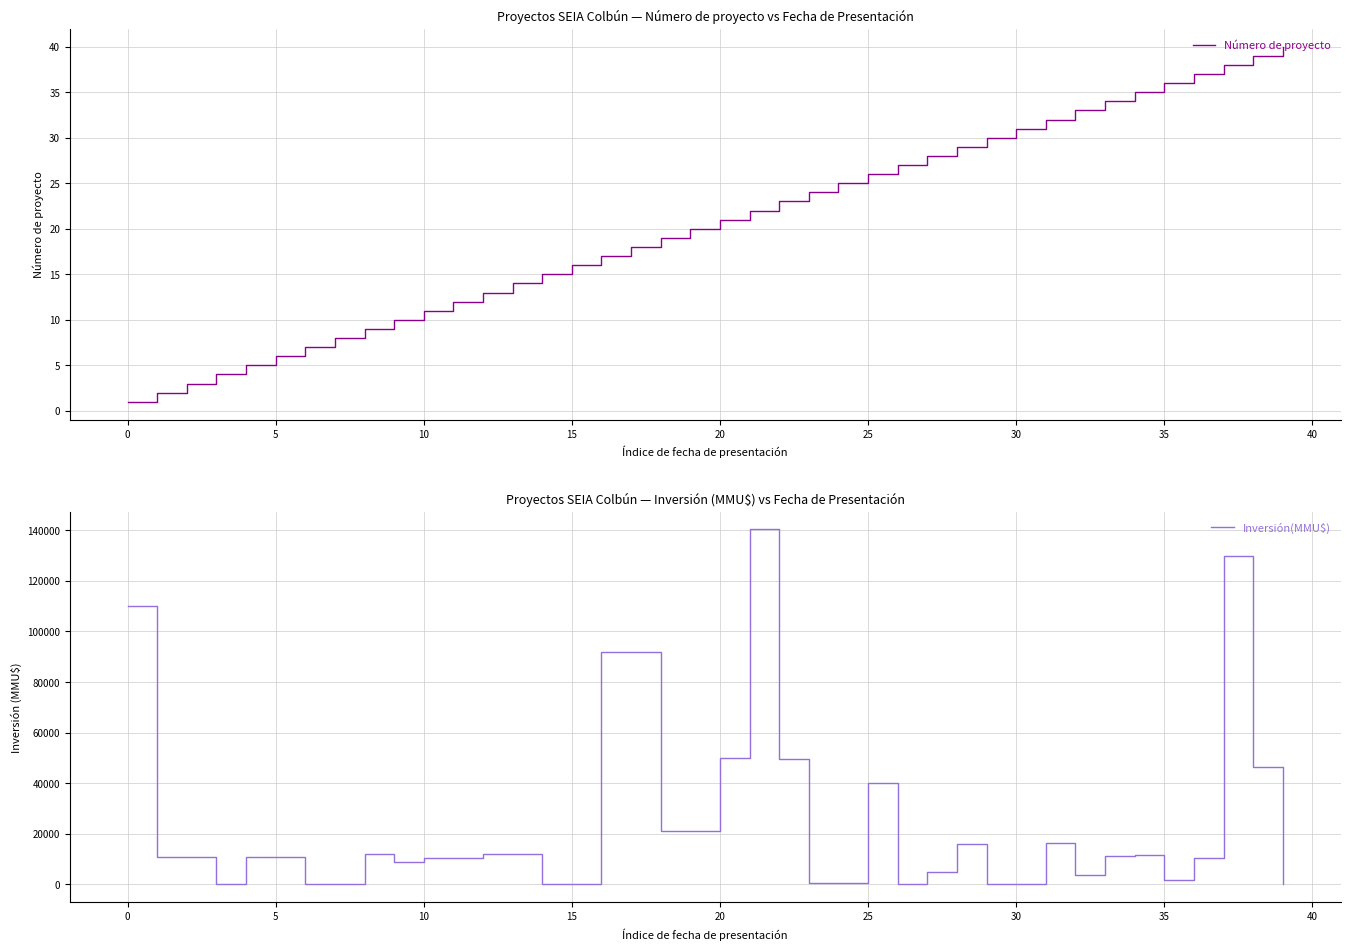

What is the value of the Inversión(MMU$) point at the 31st from the left?

80